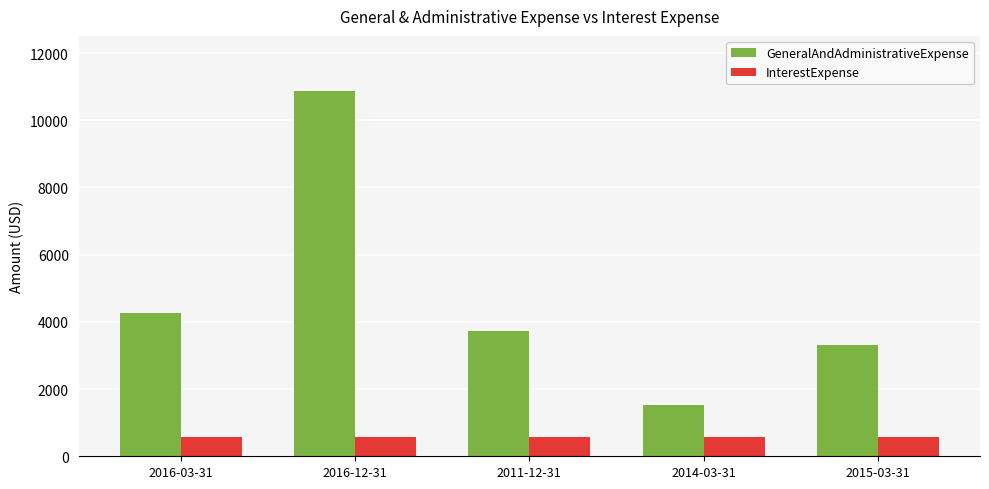

What is the sum of the InterestExpense values at 2016-03-31 and 2015-03-31?

1156